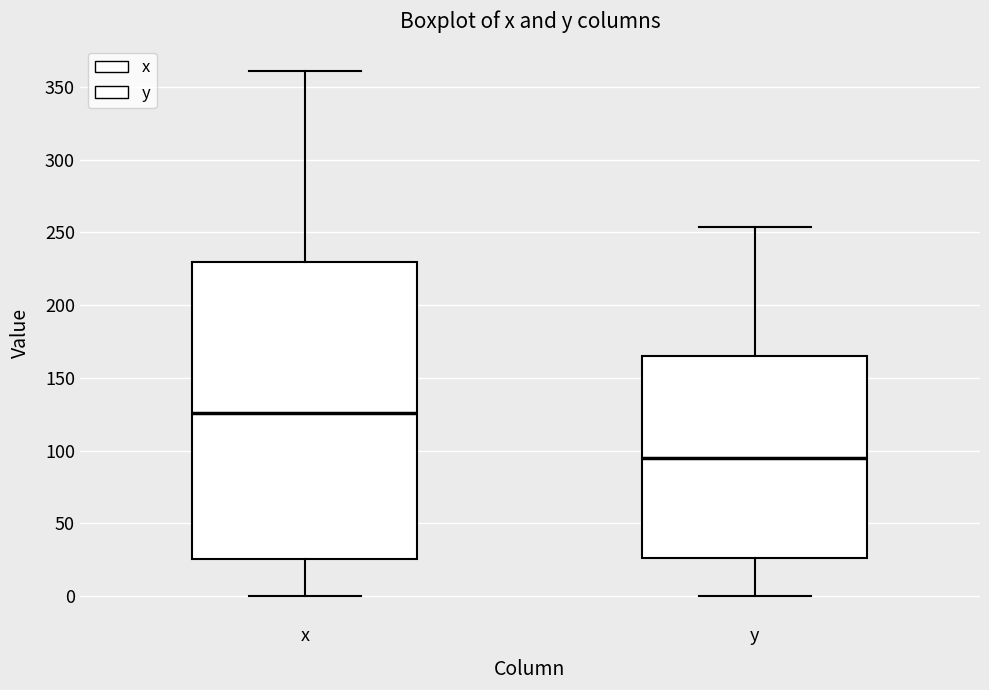

Which box has the highest median line?

x